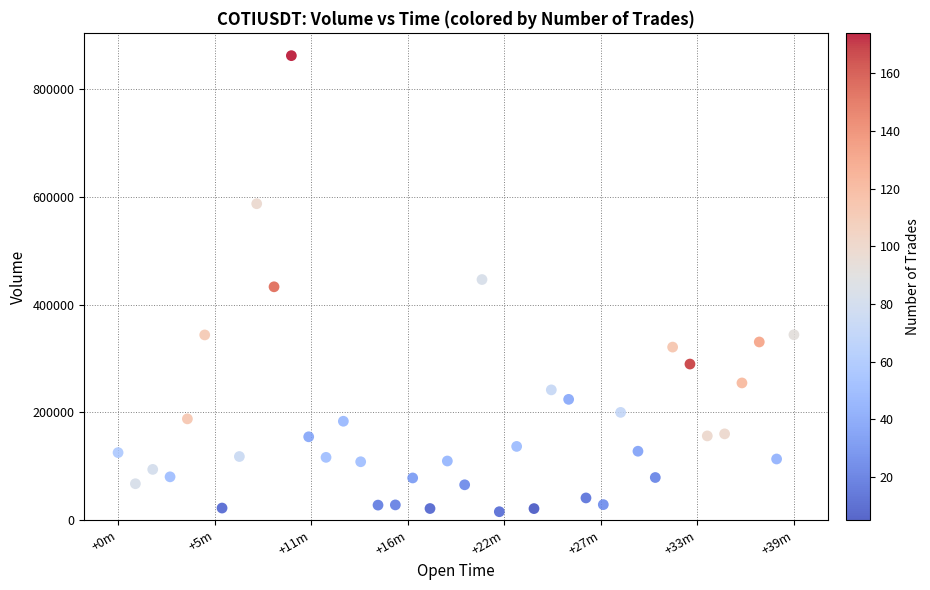

What is the range of Y values (max minus min)?

846043